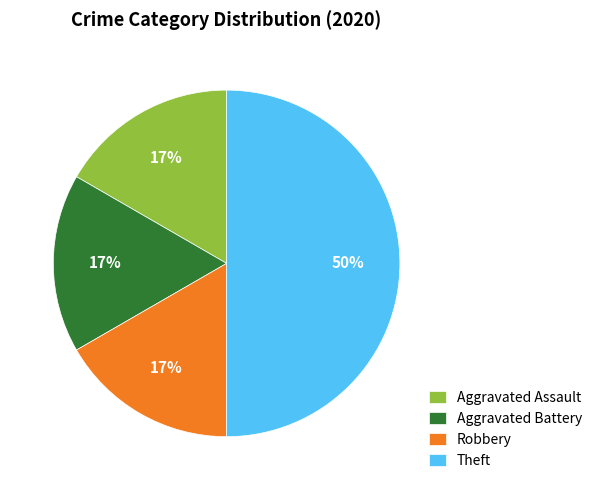

What is the largest slice in the pie chart?

Theft